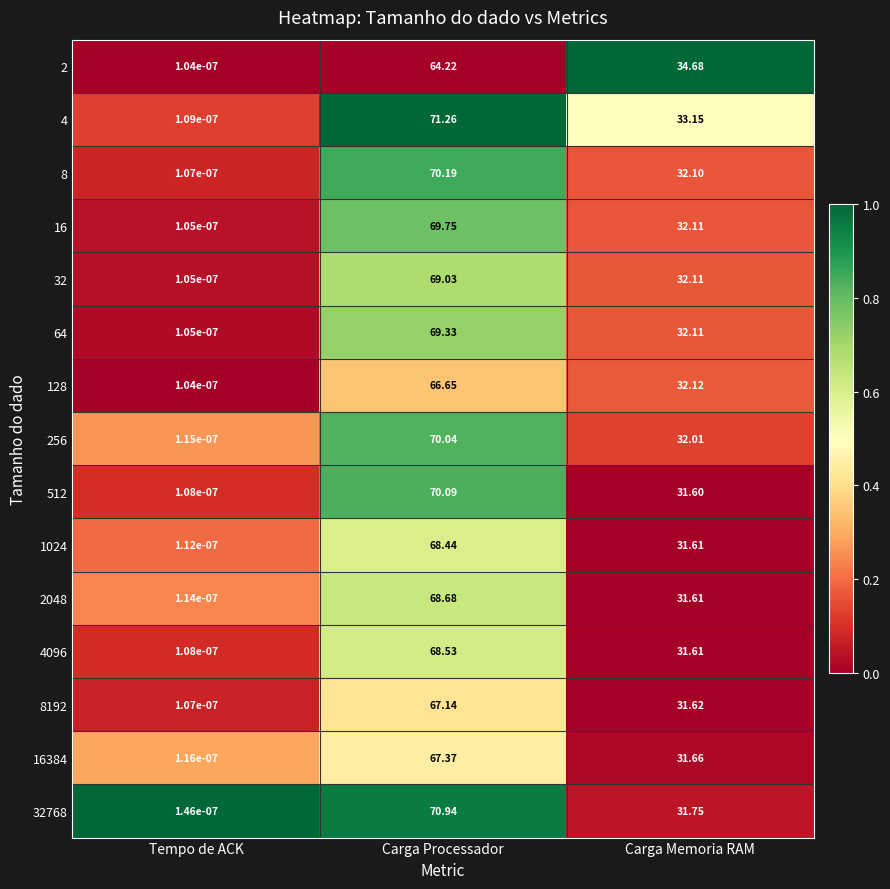

At which label does 256 reach its minimum?

Tempo de ACK